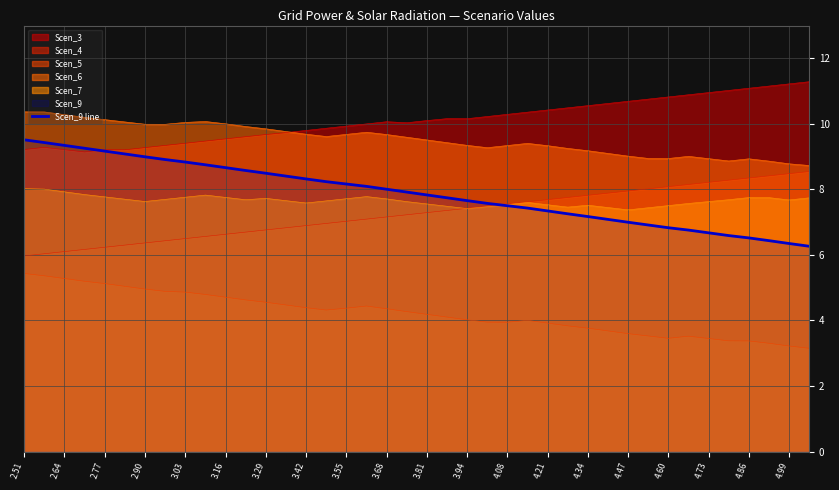

What is the sum of all values?

315.1